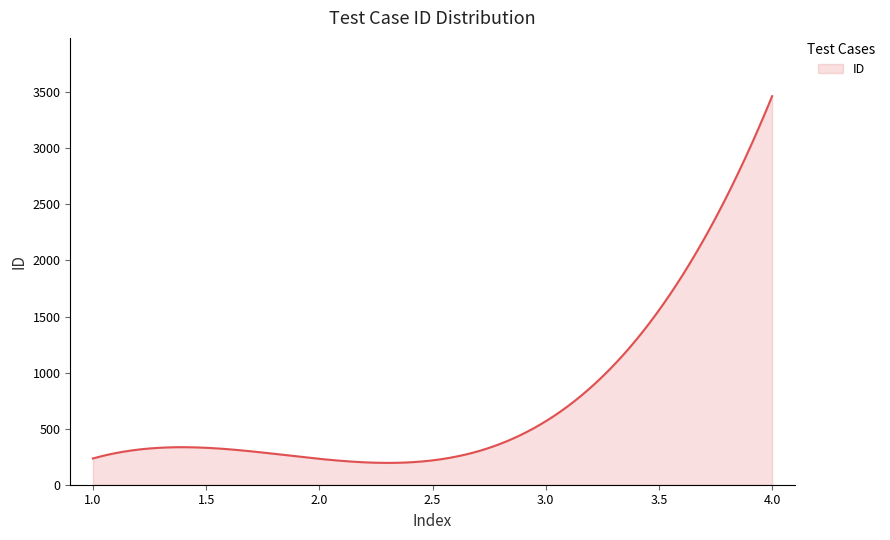

What is the maximum value shown in the chart?

3465.0